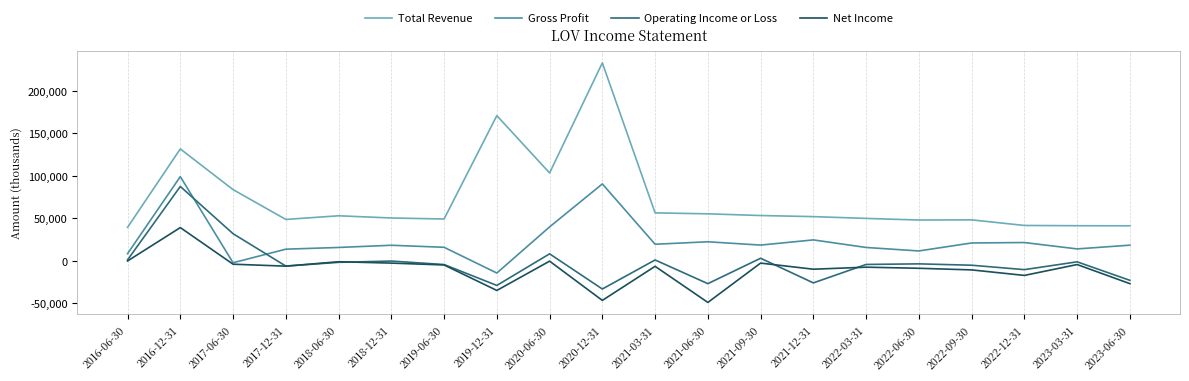

True or false: Total Revenue and Operating Income or Loss intersect in this chart.

False